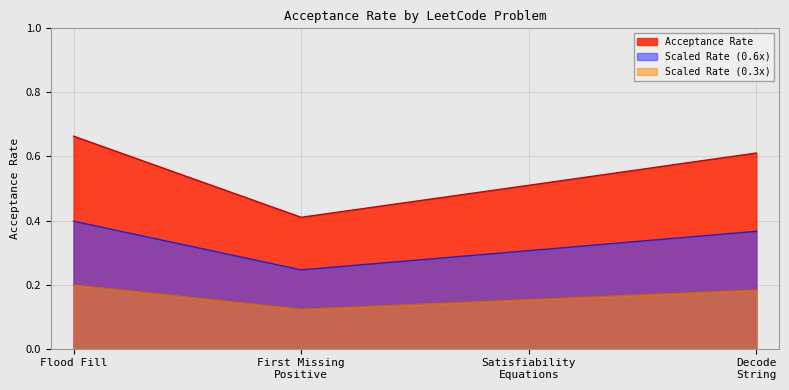

Rank the series at Flood Fill from lowest to highest value.

Scaled Rate (0.3x), Scaled Rate (0.6x), Acceptance Rate